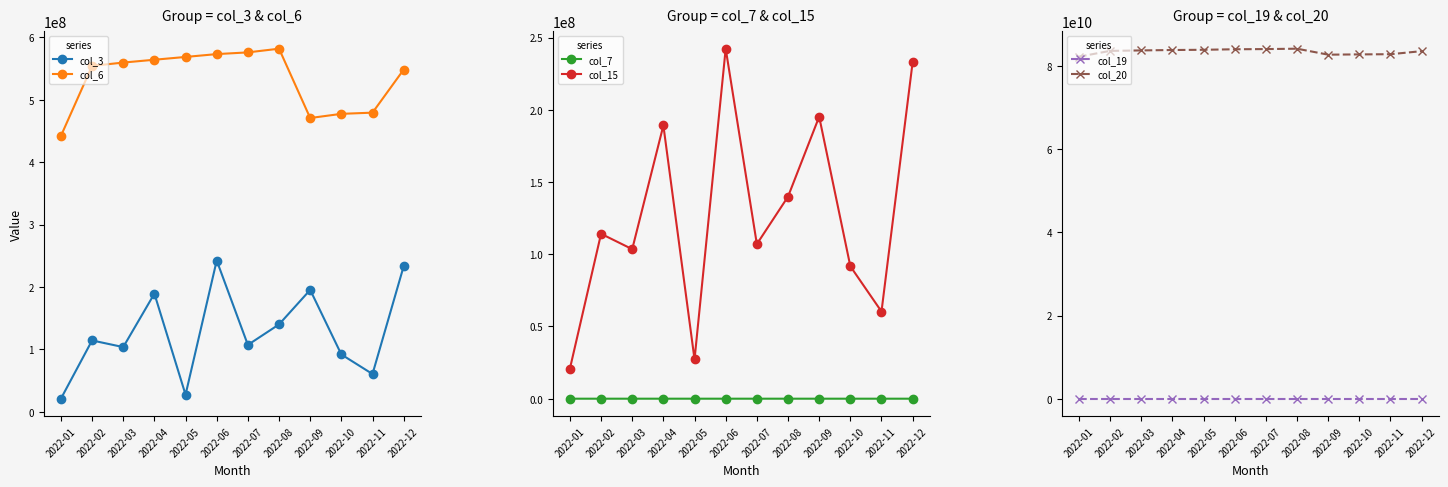

The col_15 series shows 195206664 at 2022-09. True or false?

True